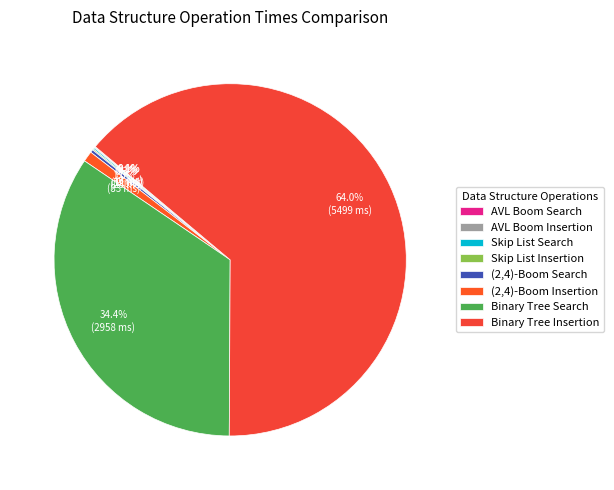

True or false: Binary Tree Search accounts for 34% of the total.

True